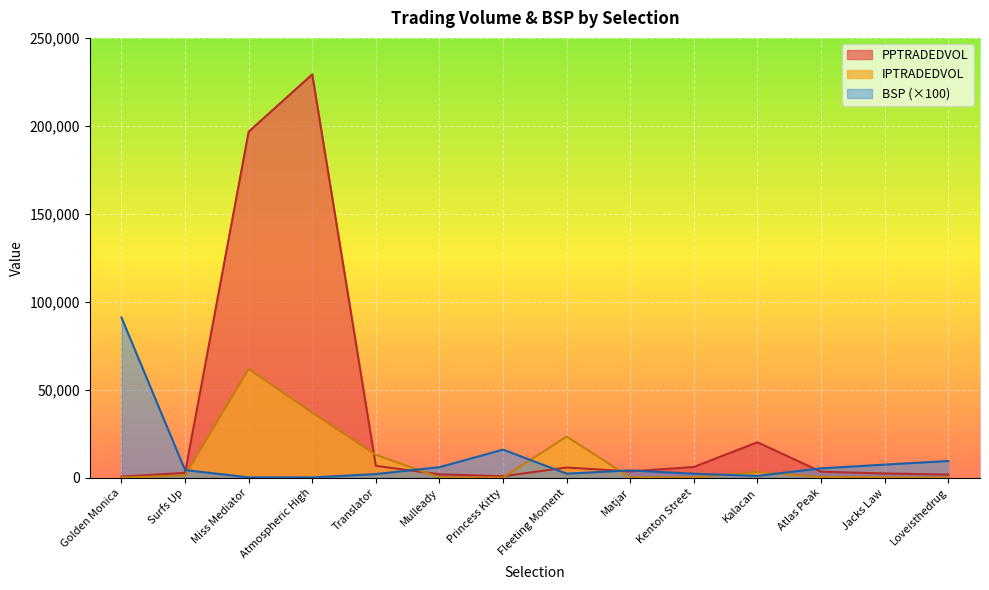

Reading right to left, list all the values displayed in this chart.

PPTRADEDVOL: Loveisthedrug=1827.7	Jacks Law=2455.6	Atlas Peak=3468.2	Kalacan=20198.9	Kenton Street=6166.4	Matjar=3631.8	Fleeting Moment=5837.5	Princess Kitty=884.2	Mulleady=1987.9	Translator=6800.3	Atmospheric High=229260.5	Miss Mediator=196678.6	Surfs Up=2810.0	Golden Monica=633.6
IPTRADEDVOL: Loveisthedrug=78.2	Jacks Law=217.0	Atlas Peak=481.7	Kalacan=3300.9	Kenton Street=226.4	Matjar=212.9	Fleeting Moment=23489.8	Princess Kitty=143.3	Mulleady=257.1	Translator=13050.9	Atmospheric High=37013.6	Miss Mediator=61872.8	Surfs Up=1309.0	Golden Monica=136.6
BSP: Loveisthedrug=9536.7	Jacks Law=7500.0	Atlas Peak=5373.9	Kalacan=1076.8	Kenton Street=2313.4	Matjar=4200.0	Fleeting Moment=2342.3	Princess Kitty=16000.0	Mulleady=6037.0	Translator=2117.6	Atmospheric High=199.6	Miss Mediator=248.2	Surfs Up=4400.0	Golden Monica=91112.9